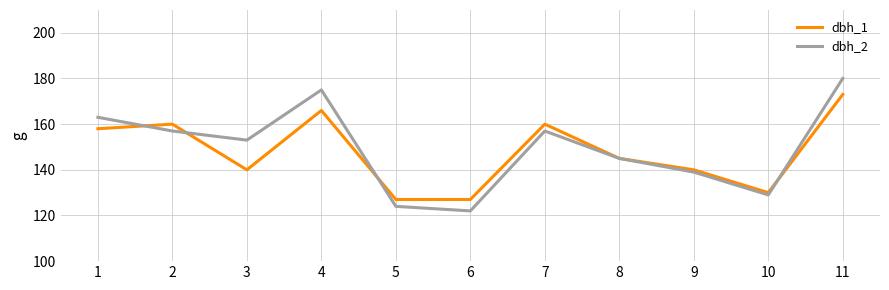

Which series changed the most between 7 and 11?

dbh_2